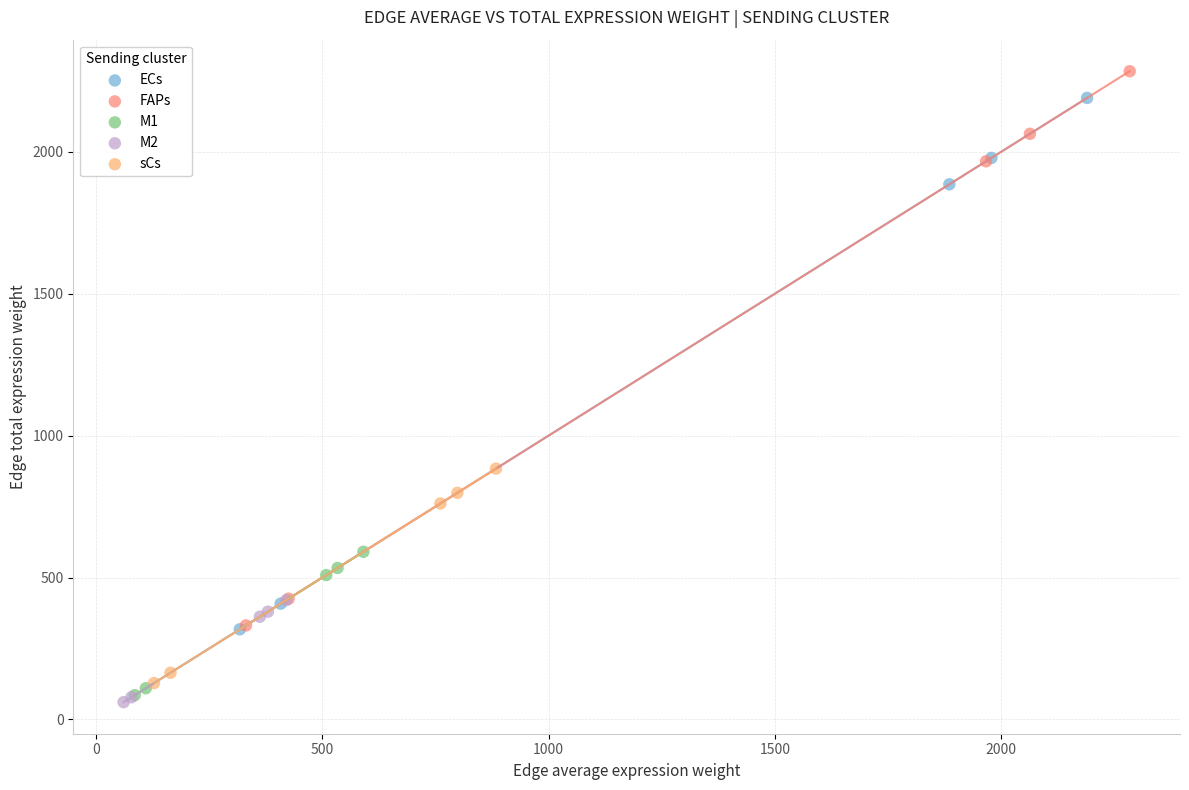

Which series has the largest Y range (max minus min)?

FAPs